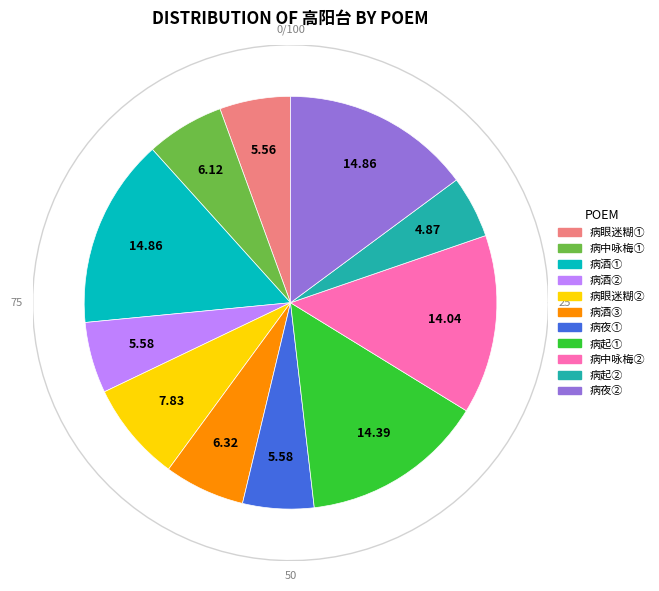

Count the number of slices in the pie.

11